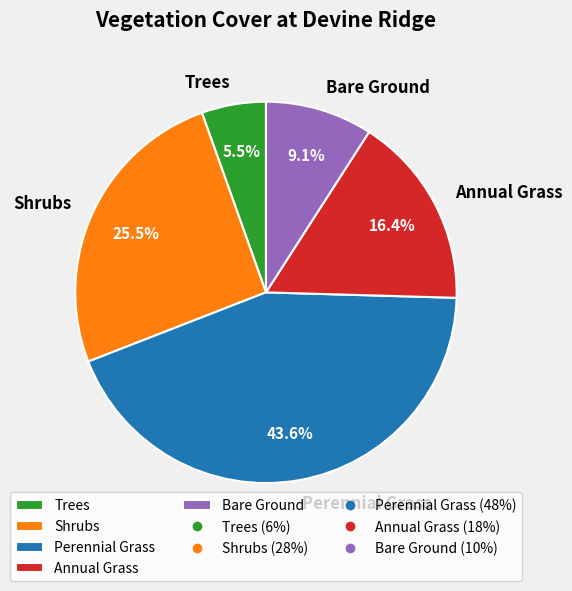

To the nearest percent, what is the difference between the Perennial Grass and Annual Grass slice percentages?

27%